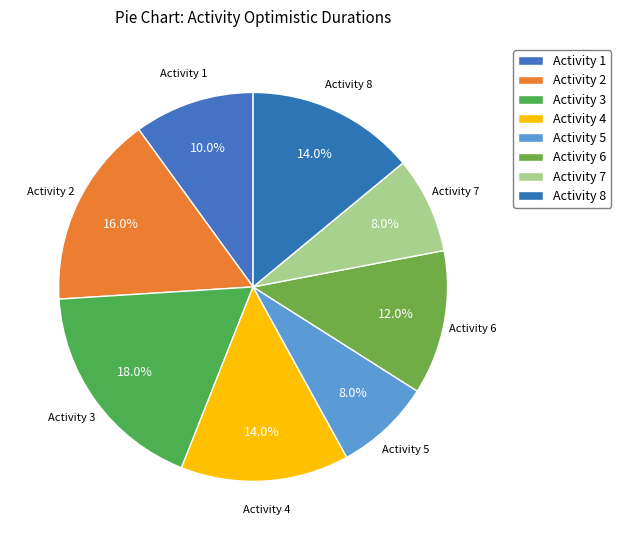

How many slices are in this pie chart?

8